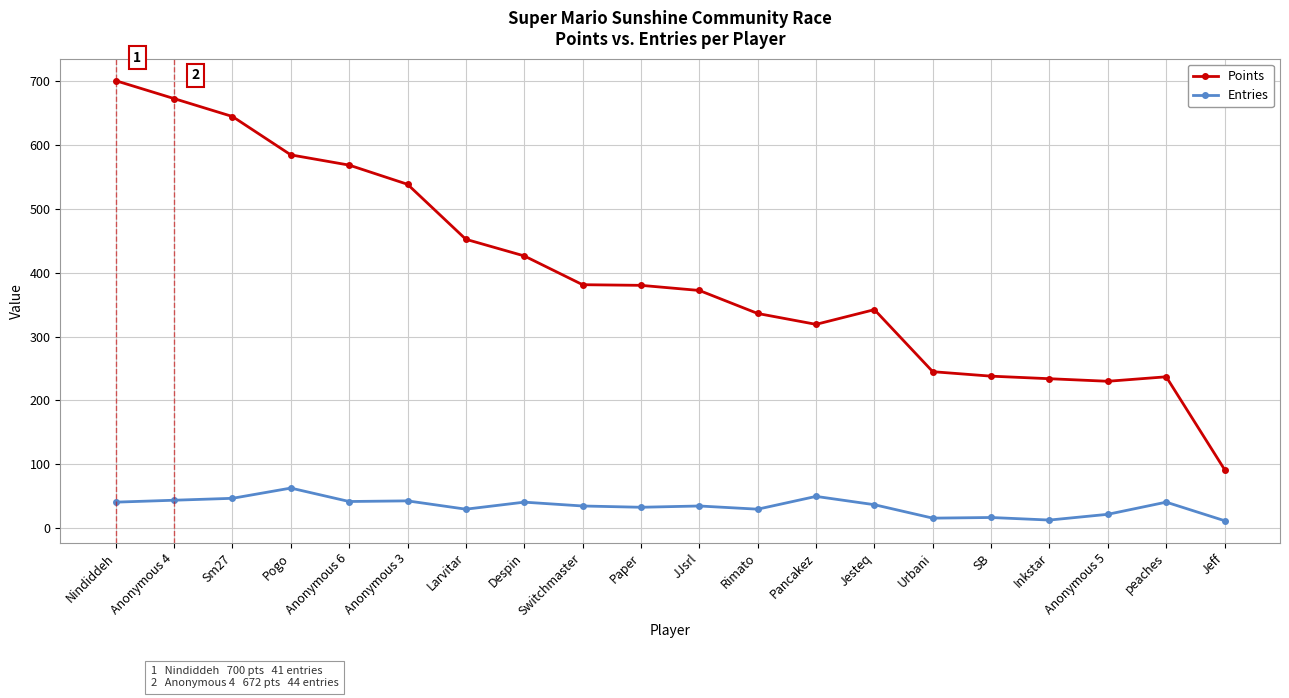

True or false: Entries and Points intersect in this chart.

False